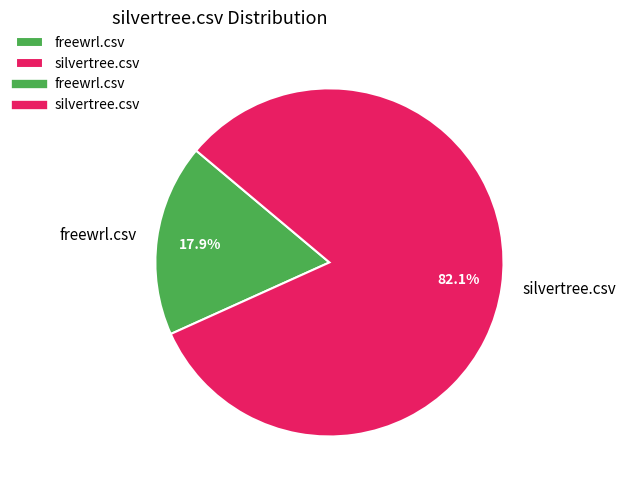

Which has a higher value, freewrl.csv or silvertree.csv?

silvertree.csv